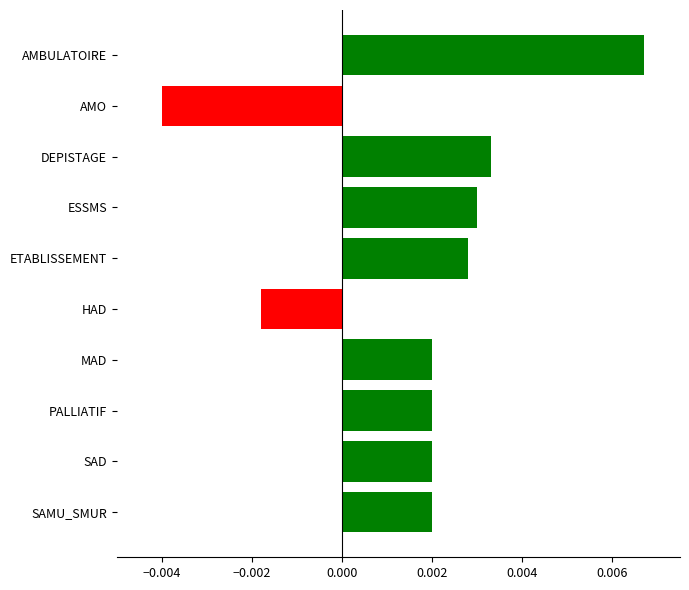

Where is the data nearest to the value 0?

HAD